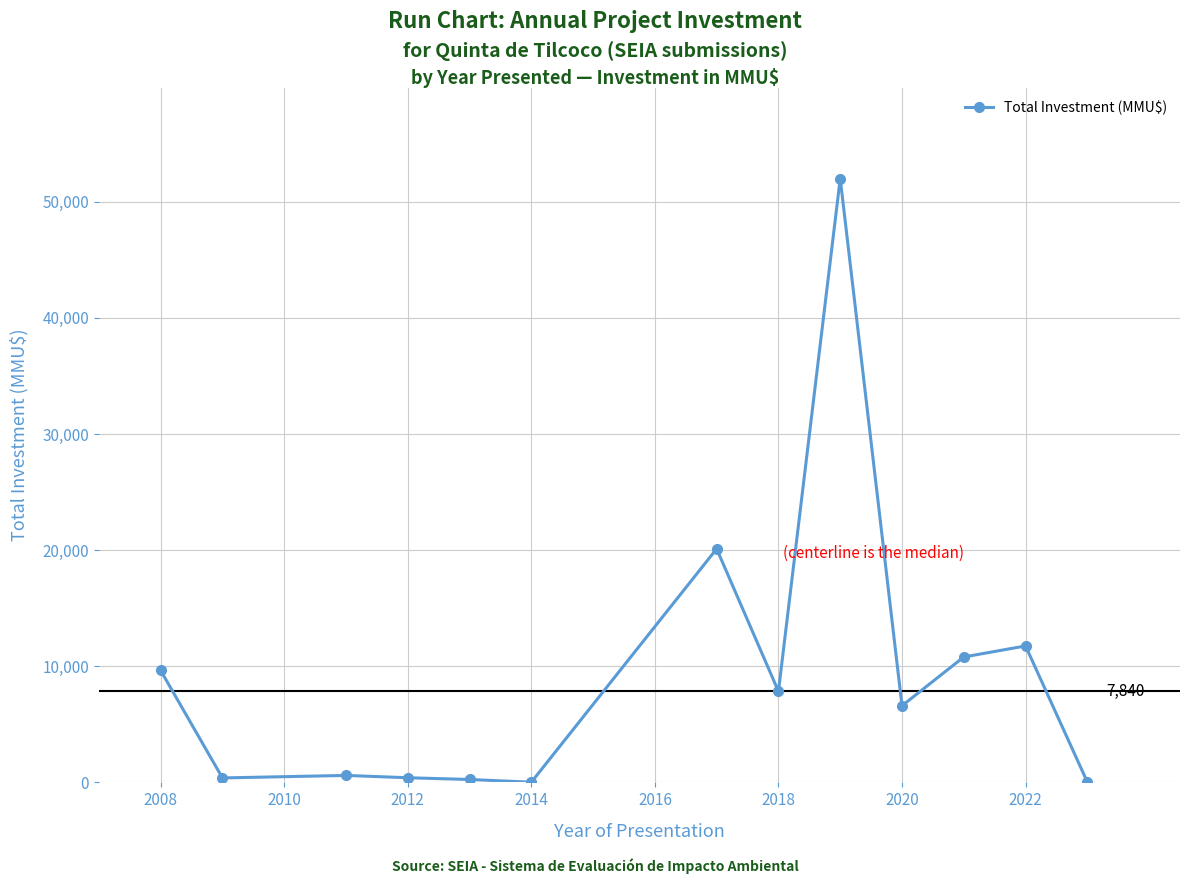

What is the greatest value displayed?

52000